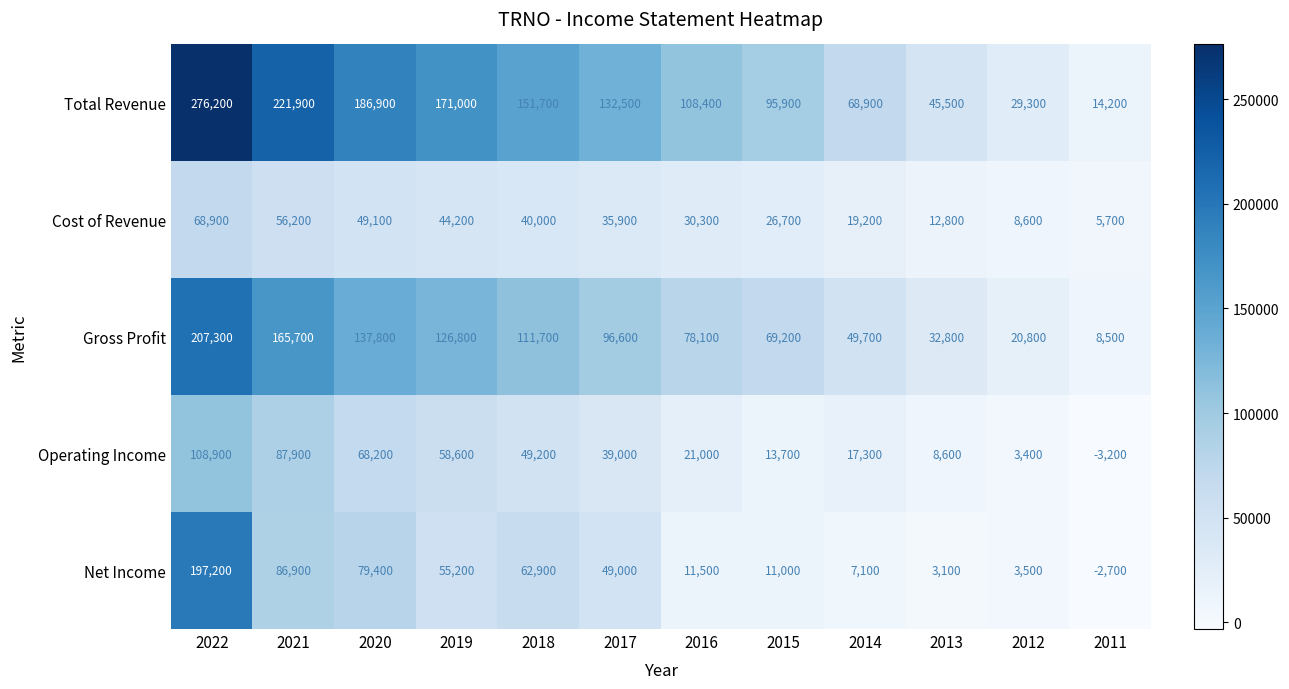

At how many categories does at least one series exceed 107370?

7